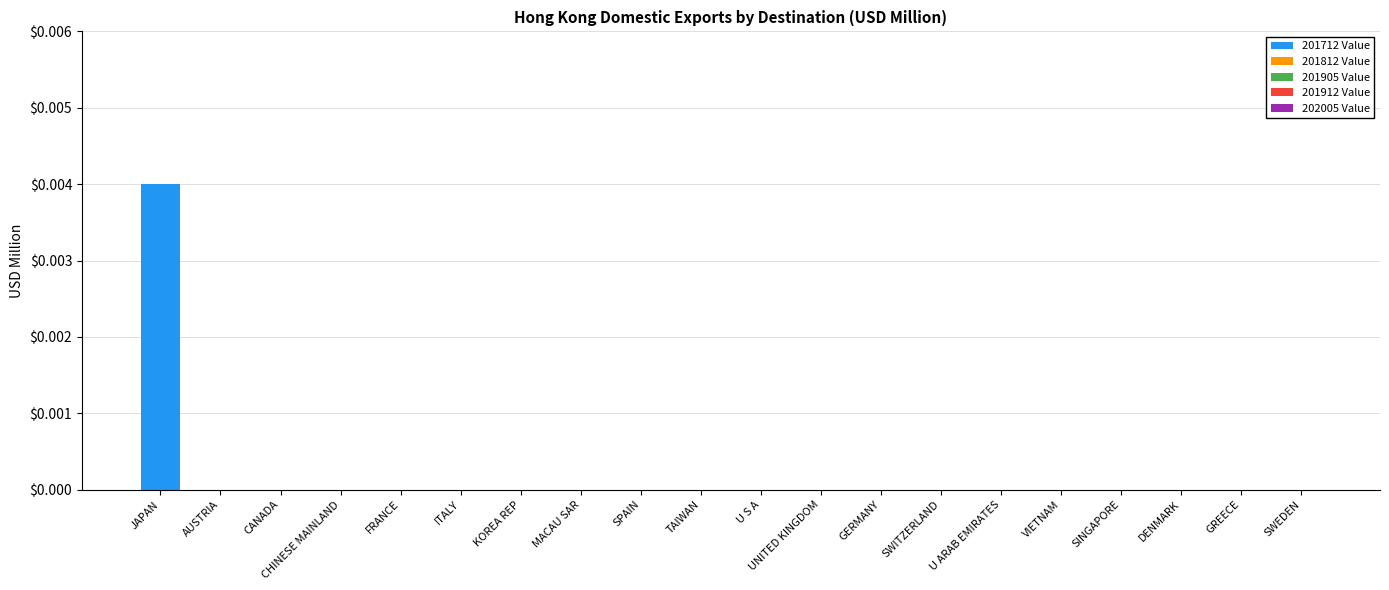

Rank the series by their maximum value, from lowest to highest.

201812 Value, 201905 Value, 201912 Value, 202005 Value, 201712 Value